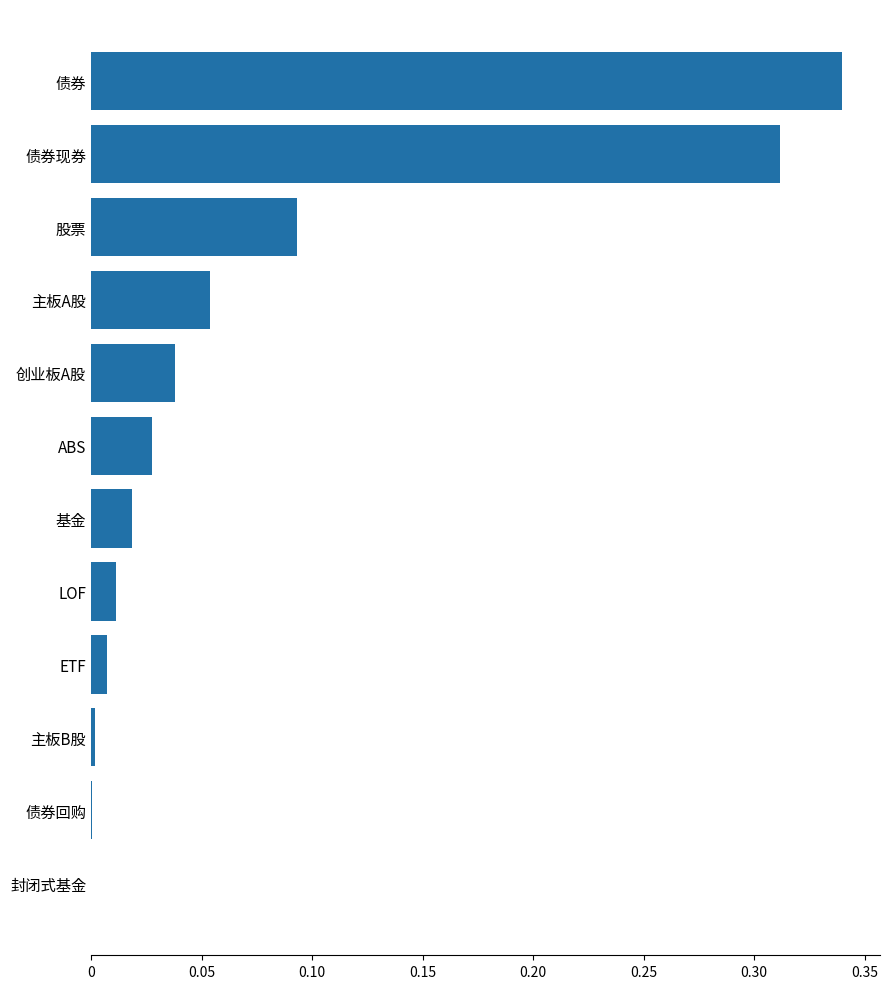

Between 主板B股 and 股票, which is larger?

股票